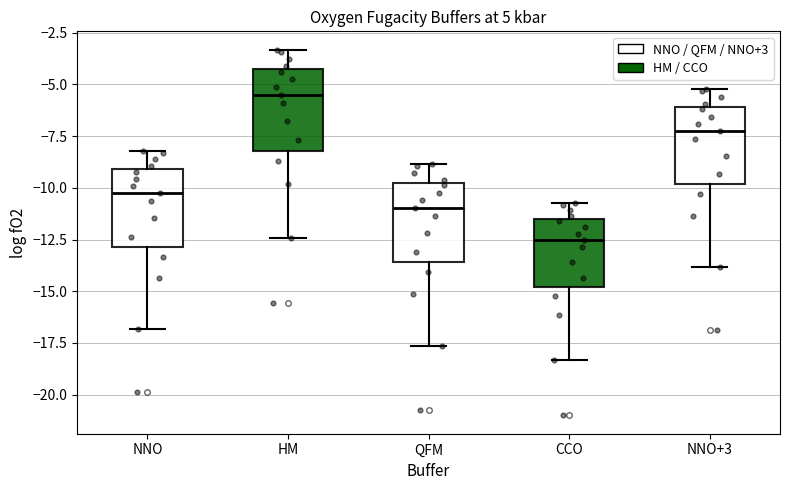

Reading left to right, transcribe this box plot: for each box, give where its median line is, the range the box spans, and where its two whiskers end, as read against the y-axis. The values are not printed on the chart, so give them approximately, as read against the axis.

NNO: median -10.5, box -13.0 to -9.0, whiskers -17.0 to -8.0
HM: median -5.5, box -8.0 to -4.0, whiskers -12.5 to -3.5
QFM: median -11.0, box -13.5 to -9.5, whiskers -17.5 to -9.0
CCO: median -12.5, box -15.0 to -11.5, whiskers -18.5 to -10.5
NNO+3: median -7.5, box -10.0 to -6.0, whiskers -14.0 to -5.0